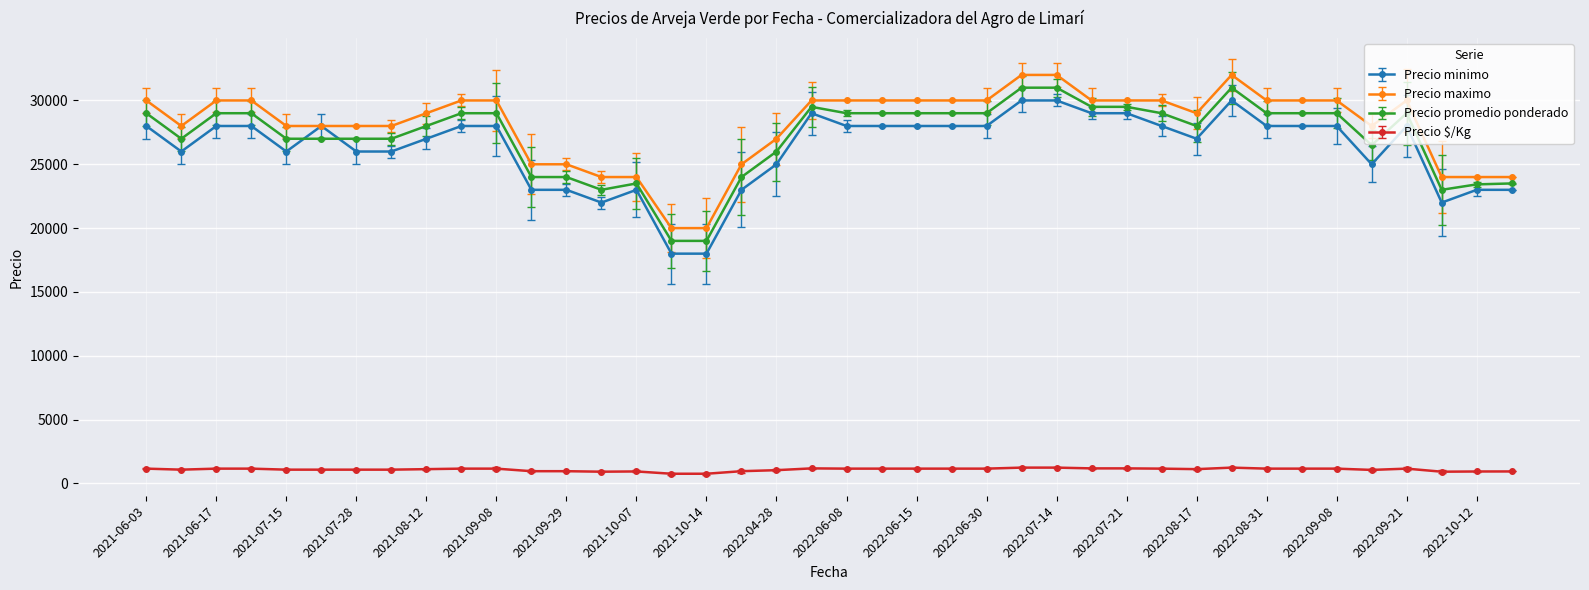

True or false: Precio promedio ponderado and Precio $/Kg intersect in this chart.

False